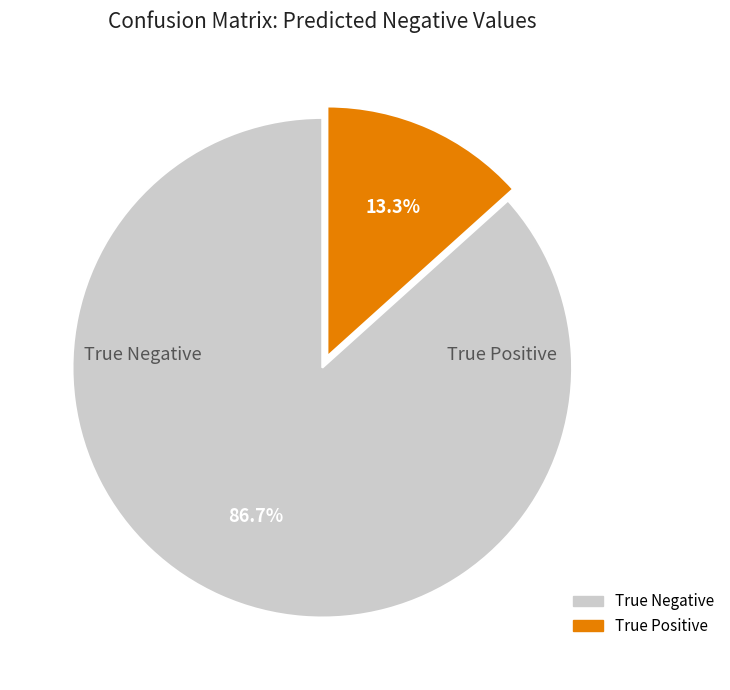

Does any single category account for the majority?

Yes